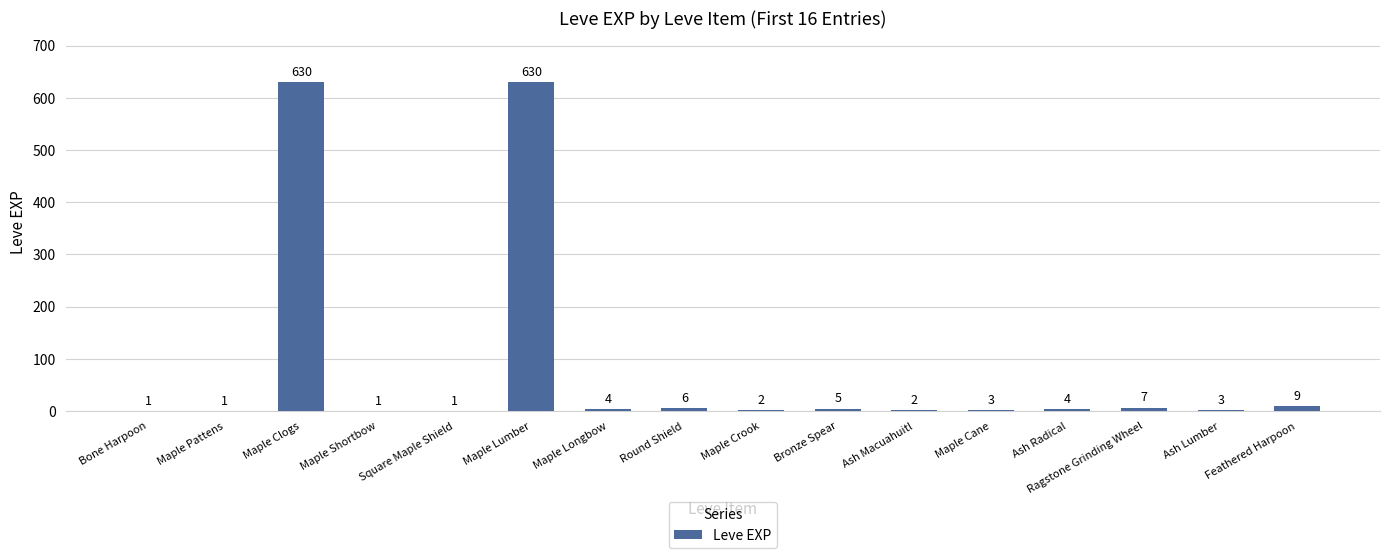

Between Bronze Spear and Feathered Harpoon, which is larger?

Feathered Harpoon